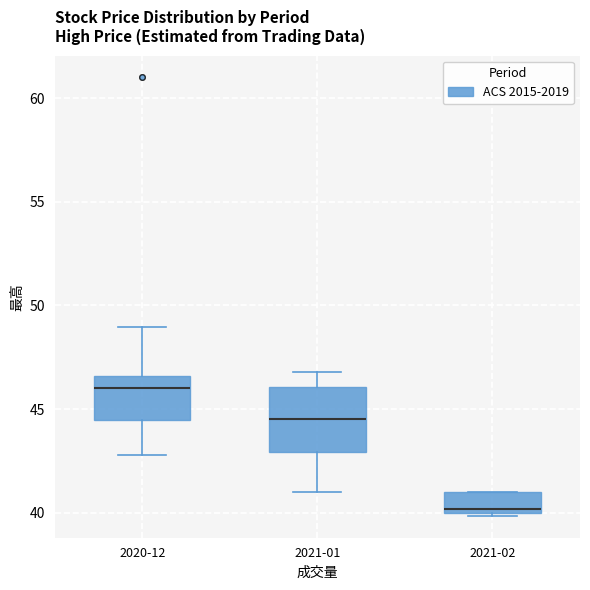

Reading left to right, transcribe this box plot: for each box, give where its median line is, the range the box spans, and where its two whiskers end, as read against the y-axis. The values are not printed on the chart, so give them approximately, as read against the axis.

2020-12: median 46.0, box 44.5 to 46.5, whiskers 43.0 to 49.0
2021-01: median 44.5, box 43.0 to 46.0, whiskers 41.0 to 47.0
2021-02: median 40.0 (just above the box's lower edge), box 40.0 to 41.0, whiskers 40.0 to 41.0